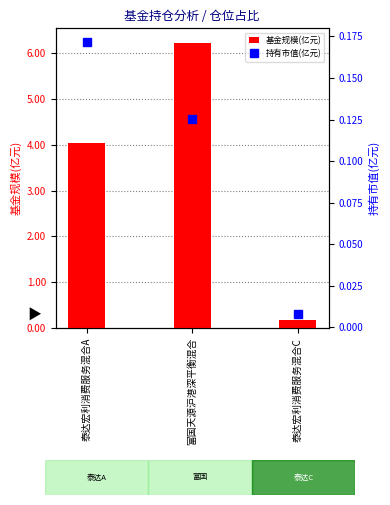

Where is 基金规模(亿元) nearest to the value 3?

泰达宏利消费服务混合A